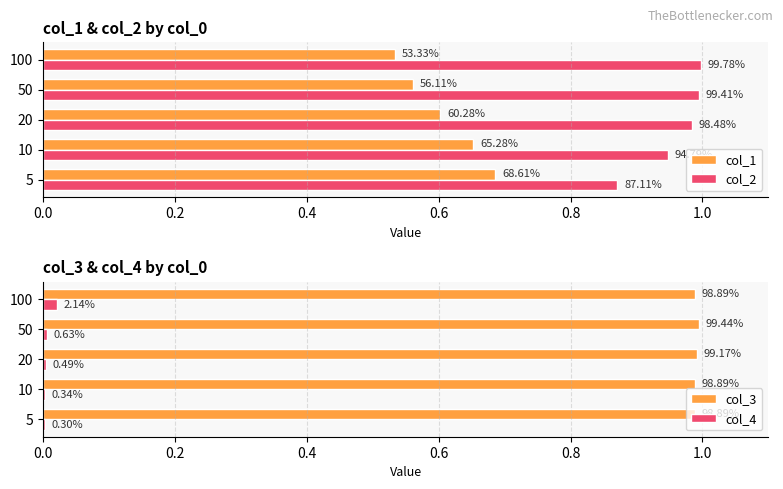

At how many categories does at least one series exceed 0?

5